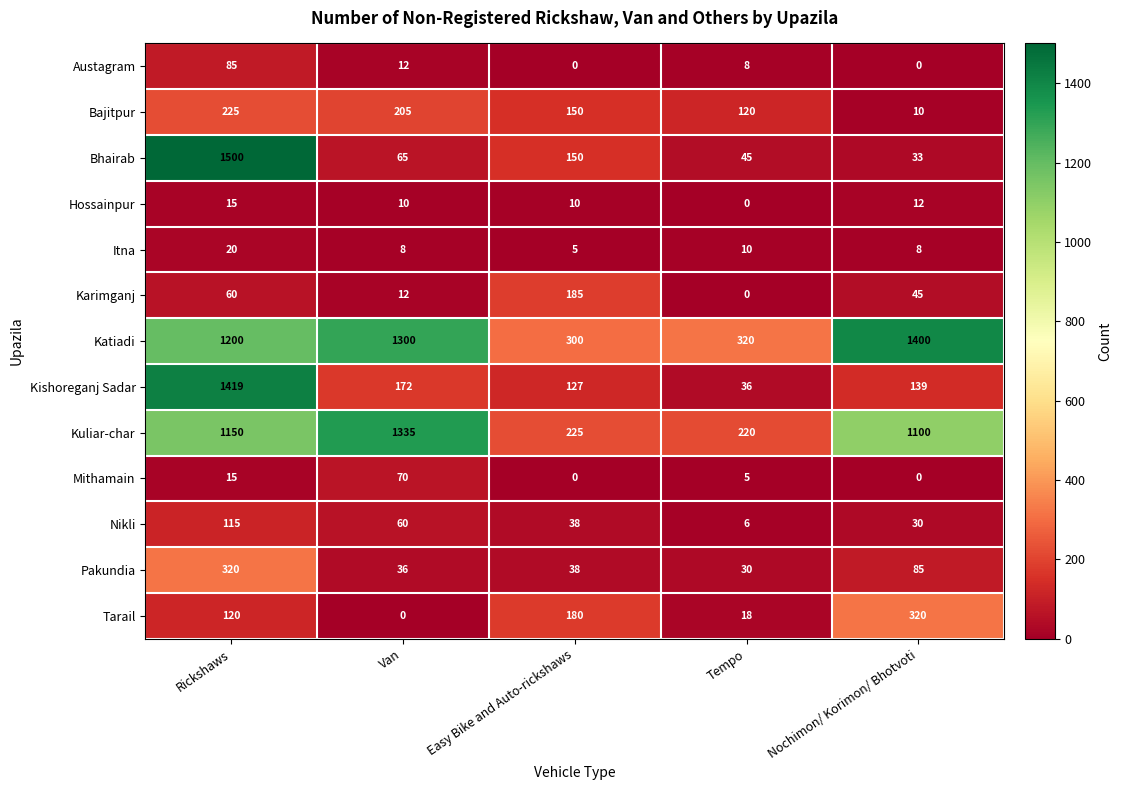

True or false: Bajitpur has a value of 17 at Nochimon/ Korimon/ Bhotvoti.

False